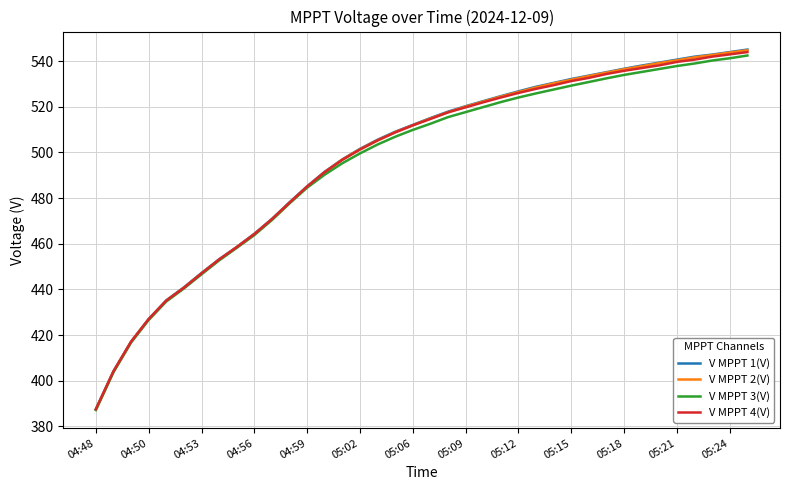

Which series has the largest range (max minus min)?

V MPPT 1(V)